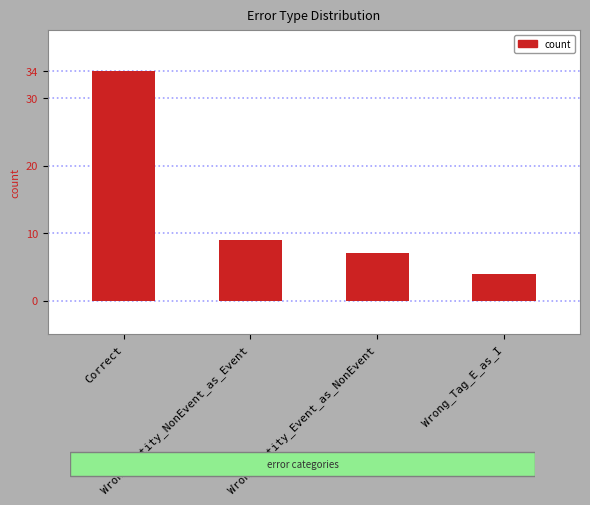

What is the minimum value shown in the chart?

4